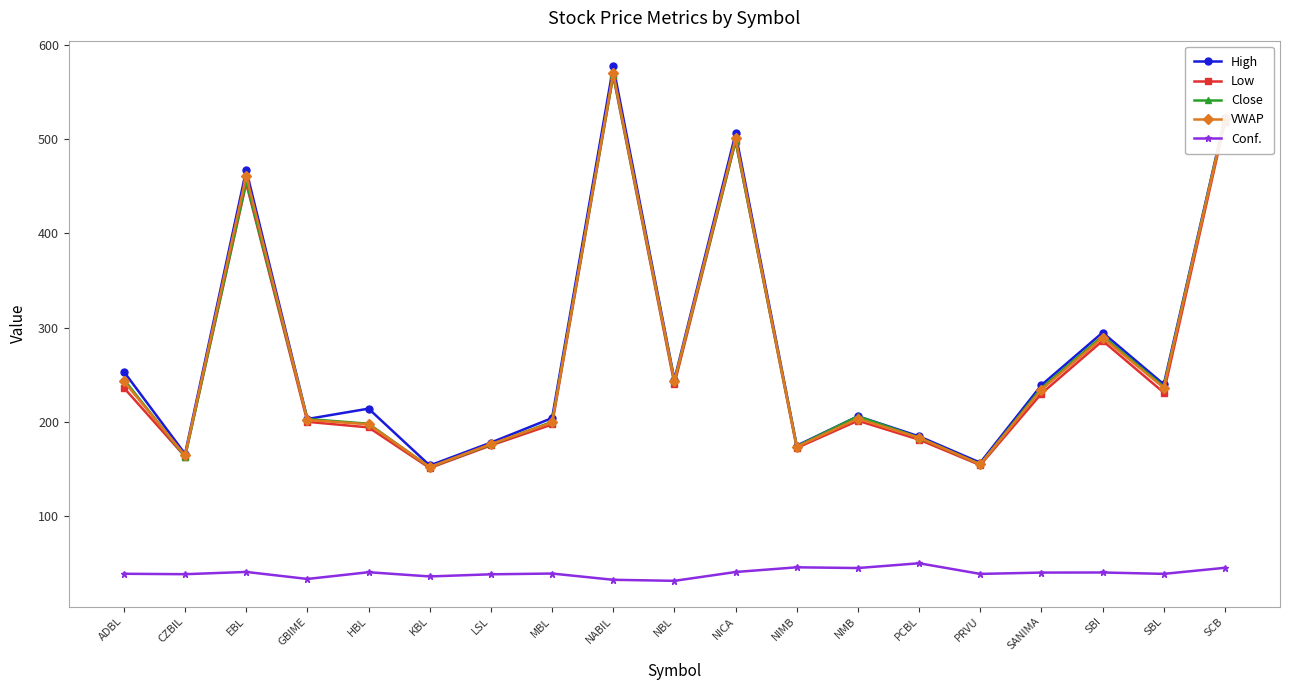

Is this an area chart (filled region under the line)?

No